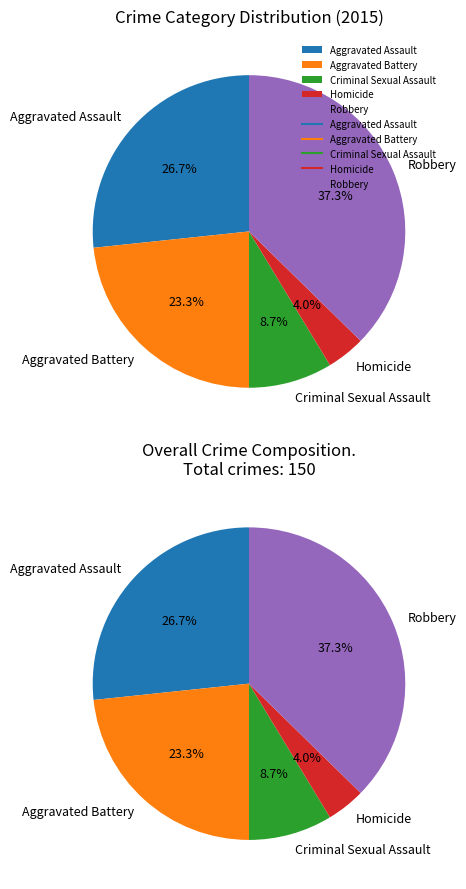

Is it true that Robbery is 32% of the pie?

False